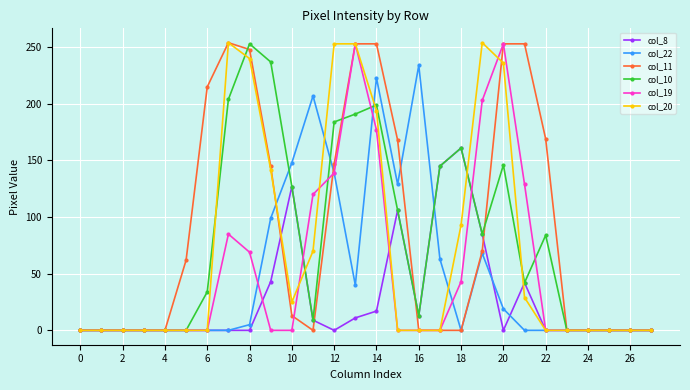

True or false: col_10 has more than 0 interior local peaks.

True